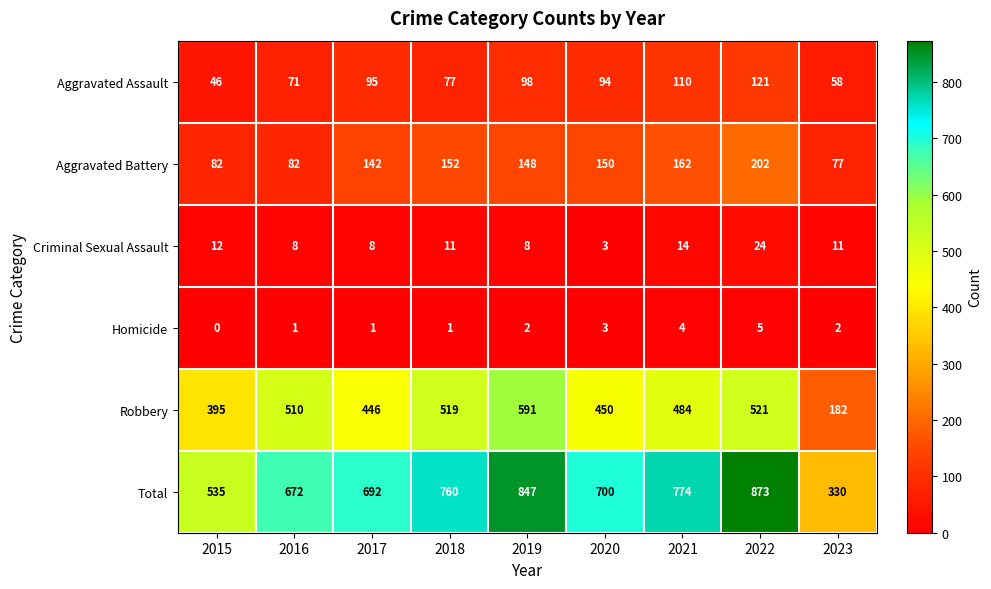

True or false: Aggravated Battery has a value of 63 at 2020.

False